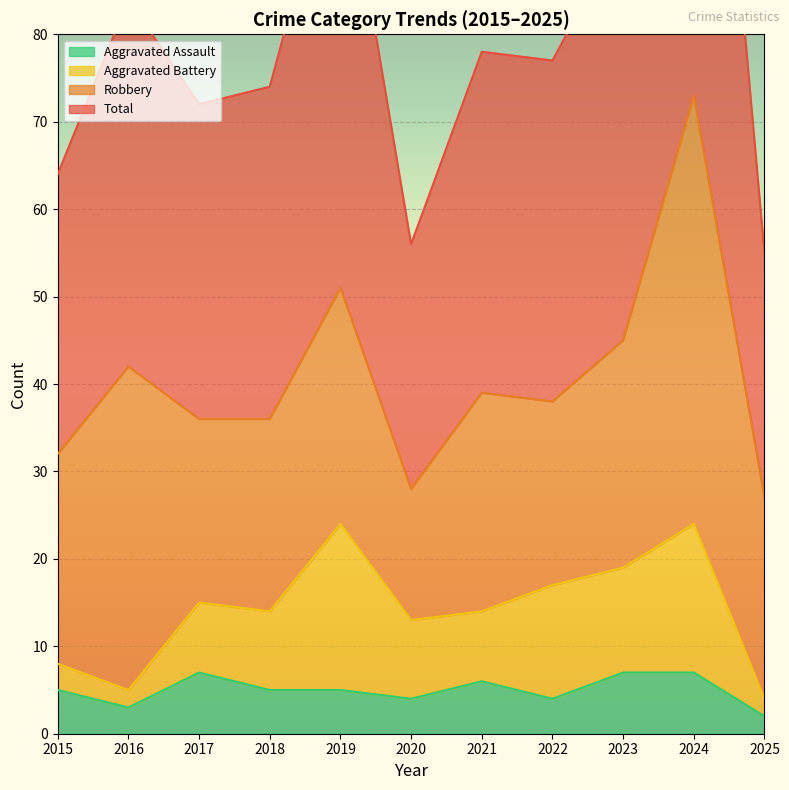

The Aggravated Assault series shows 1 at 2019. True or false?

False